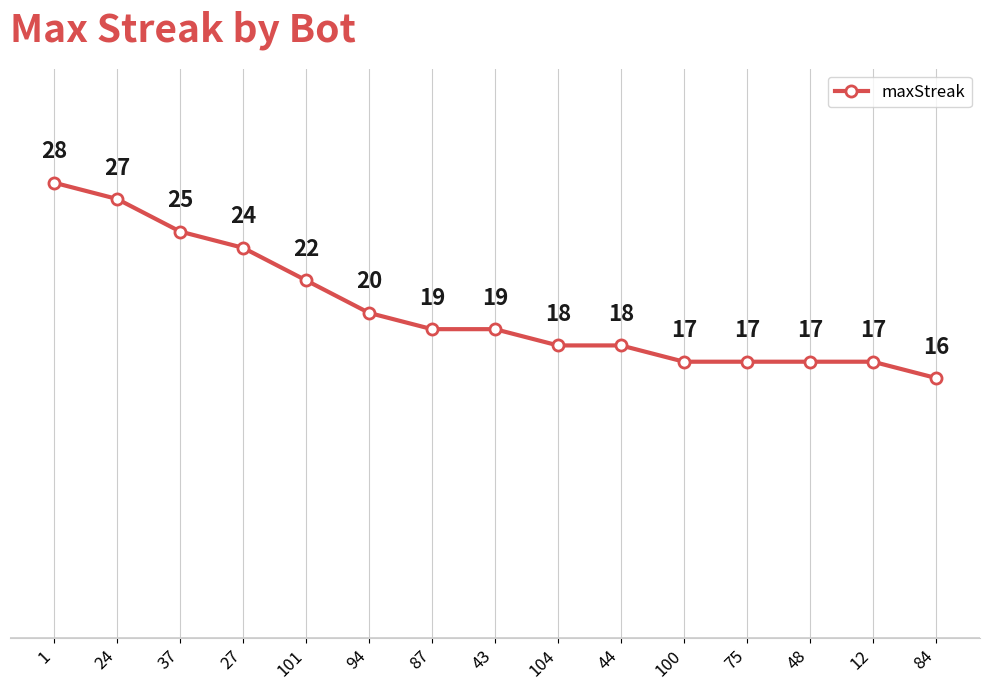

True or false: the data shows 16 at 37.

False